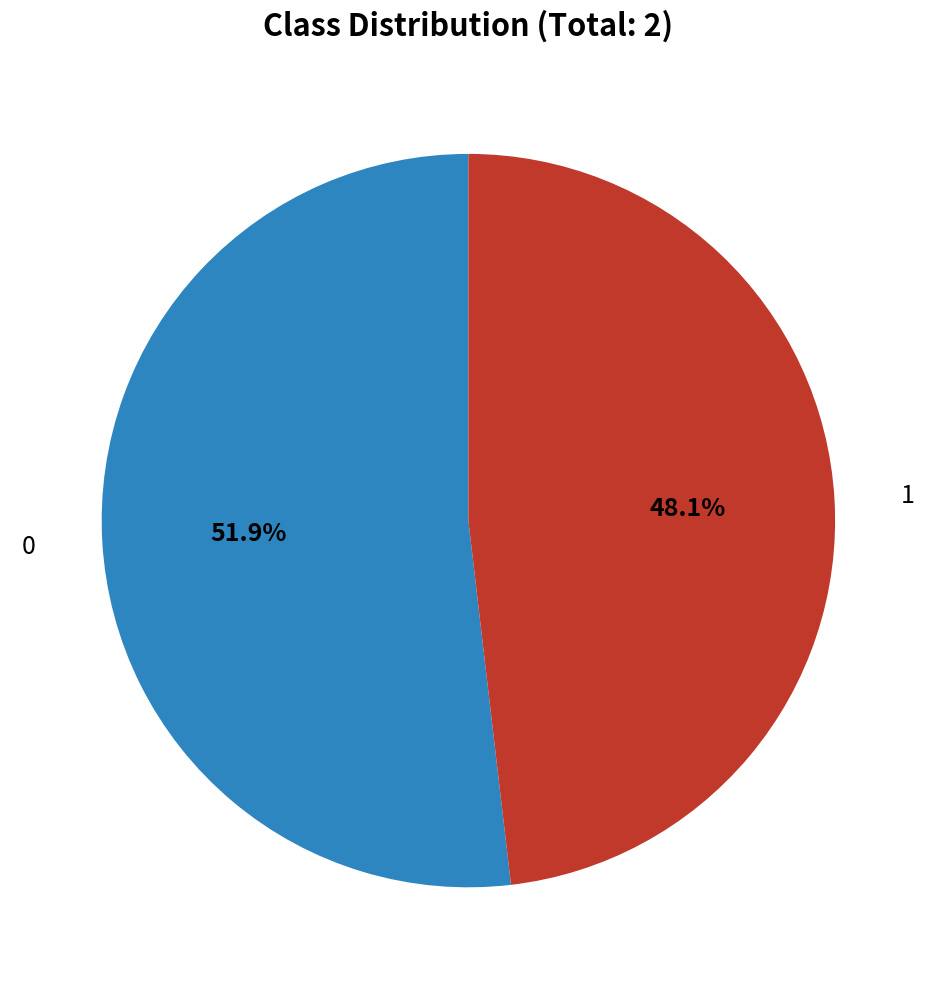

Does any single category account for the majority?

Yes